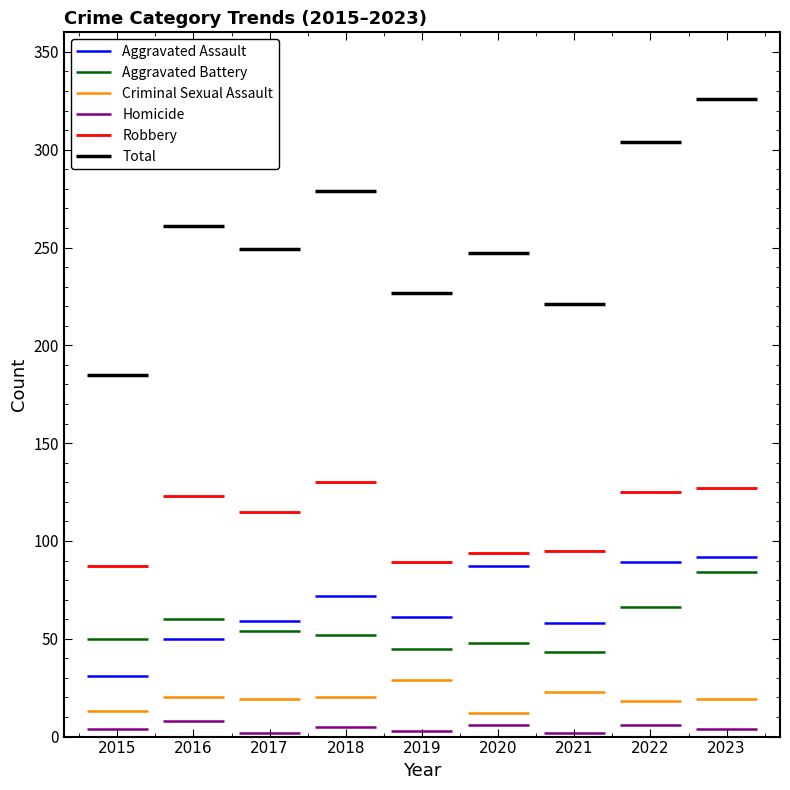

Which series changed the most between 2015 and 2022?

Total